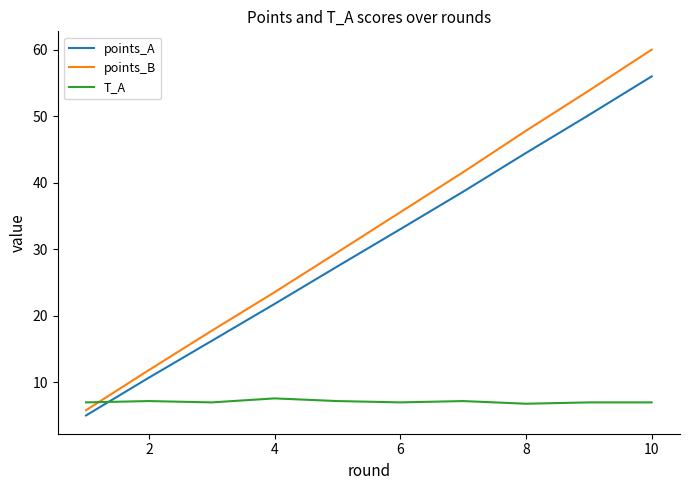

What is the difference between the second highest and minimum values in the points_A series?

45.2